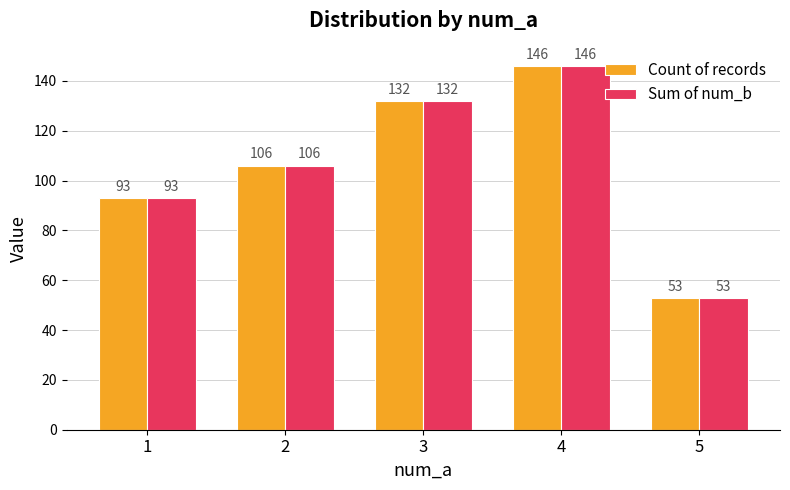

At which category is the sum across all series the highest?

4